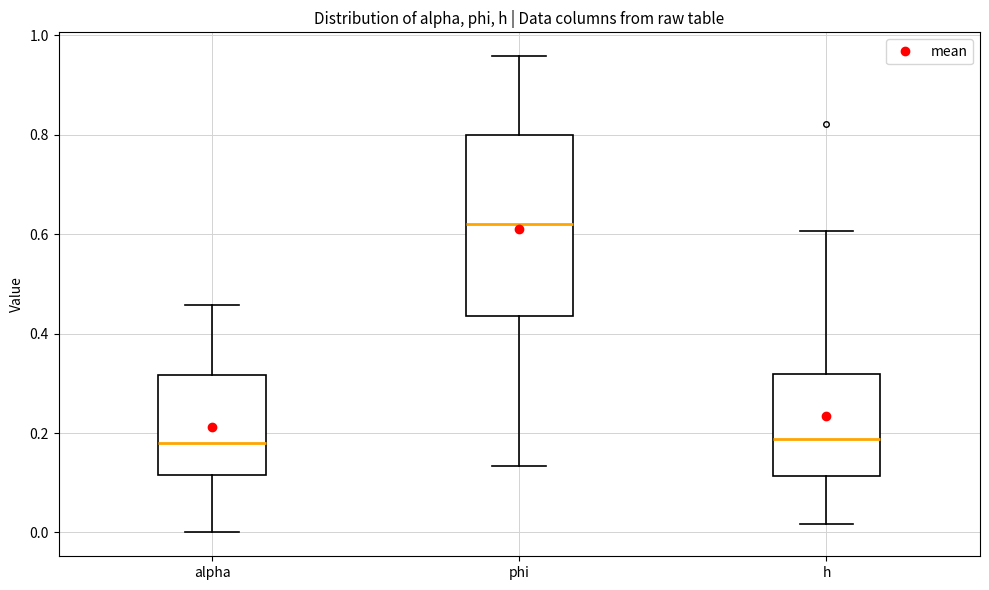

Which box's median line is the highest?

phi